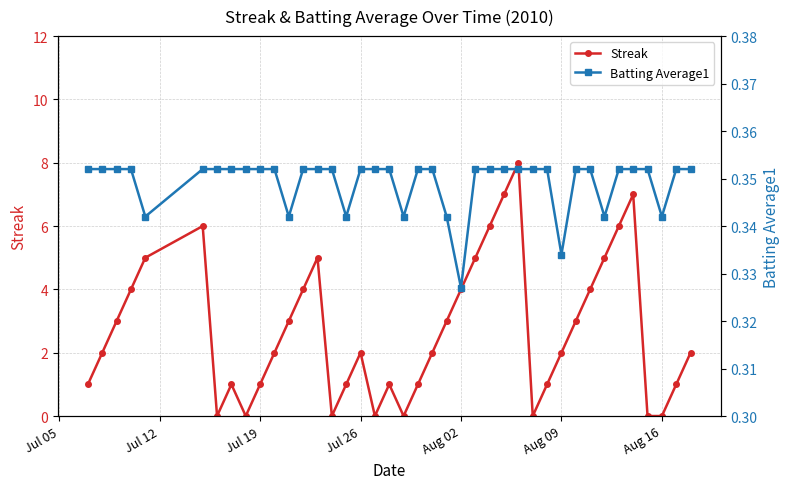

True or false: Batting Average1 and Streak intersect in this chart.

True